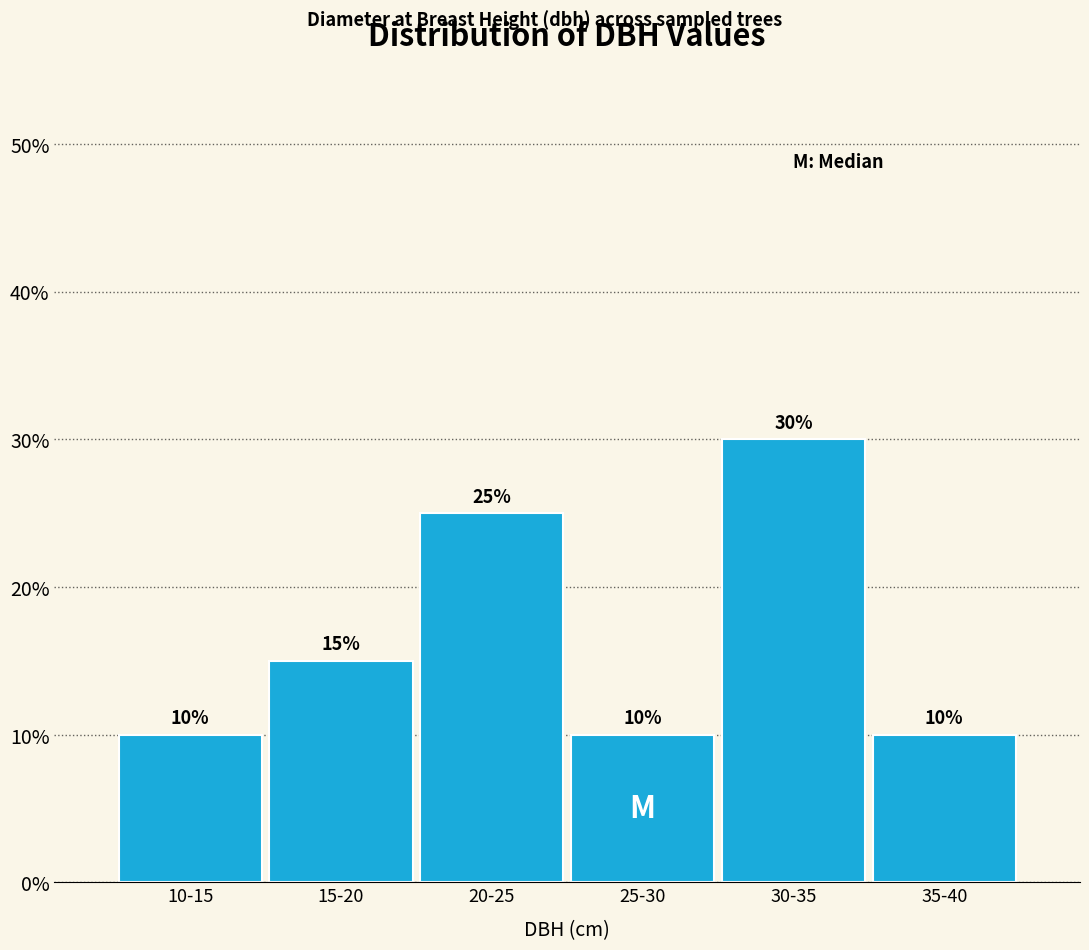

Reading right to left, what are all the values shown in this chart?

10	30	10	25	15	10